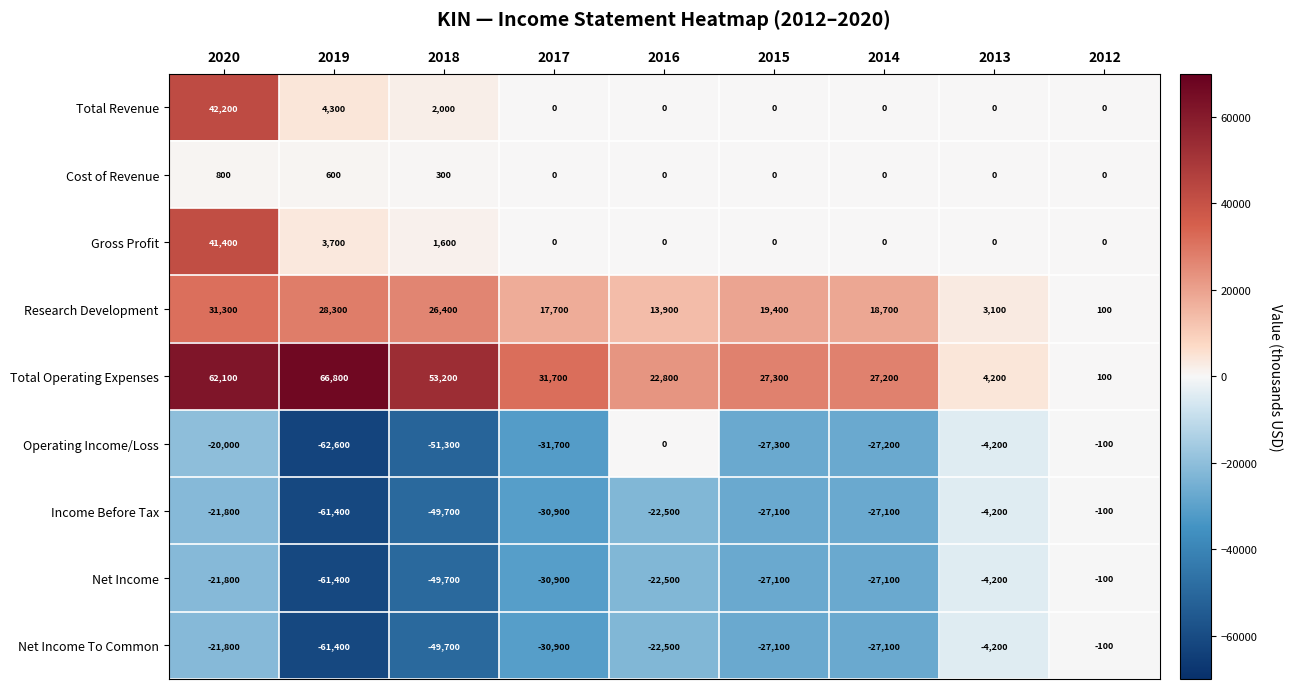

How many data points does each series have?

9